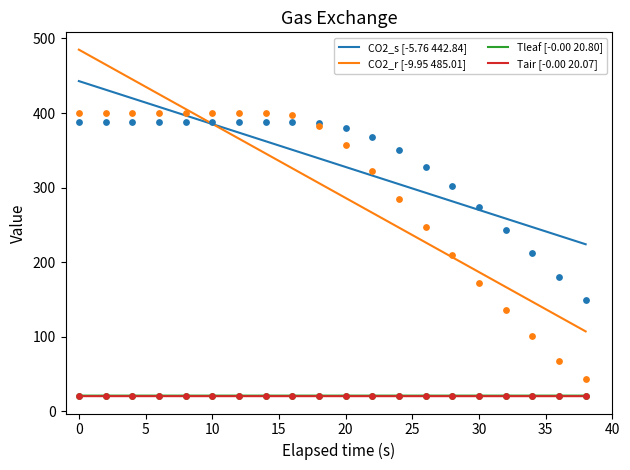

Which series contains the highest Y value?

CO2_r [-9.95 485.01]